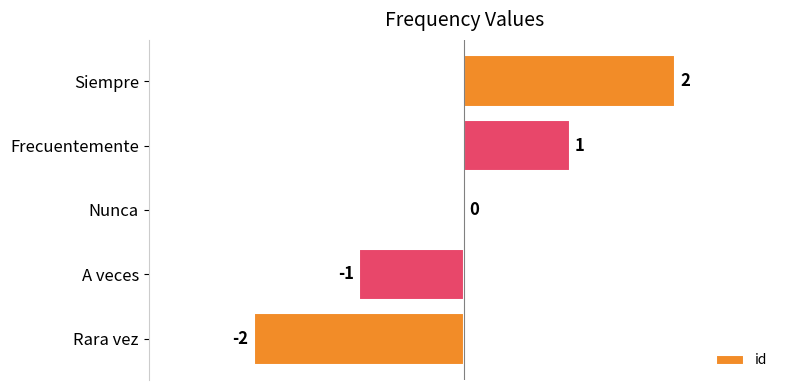

Reading top to bottom, extract all data points from this chart.

Siempre=2	Frecuentemente=1	Nunca=0	A veces=-1	Rara vez=-2